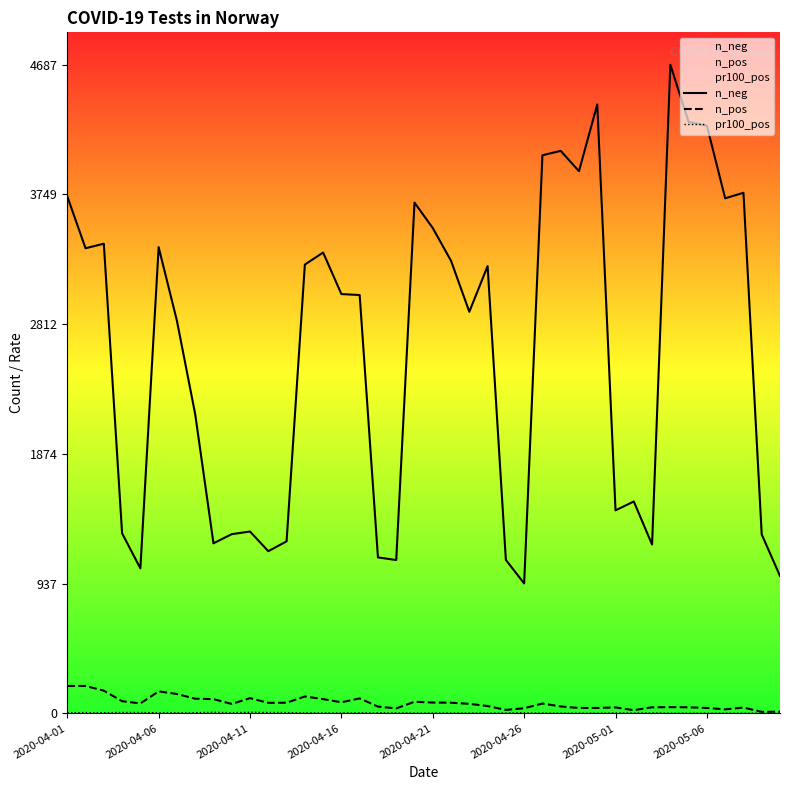

At how many categories does at least one series exceed 3135?

19